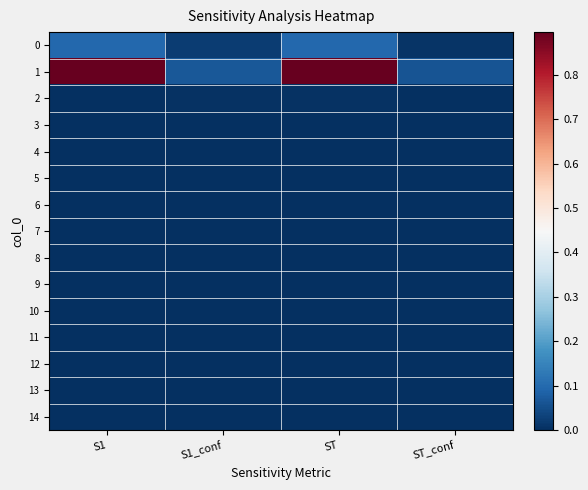

Which has a higher value, S1_conf or ST_conf?

S1_conf